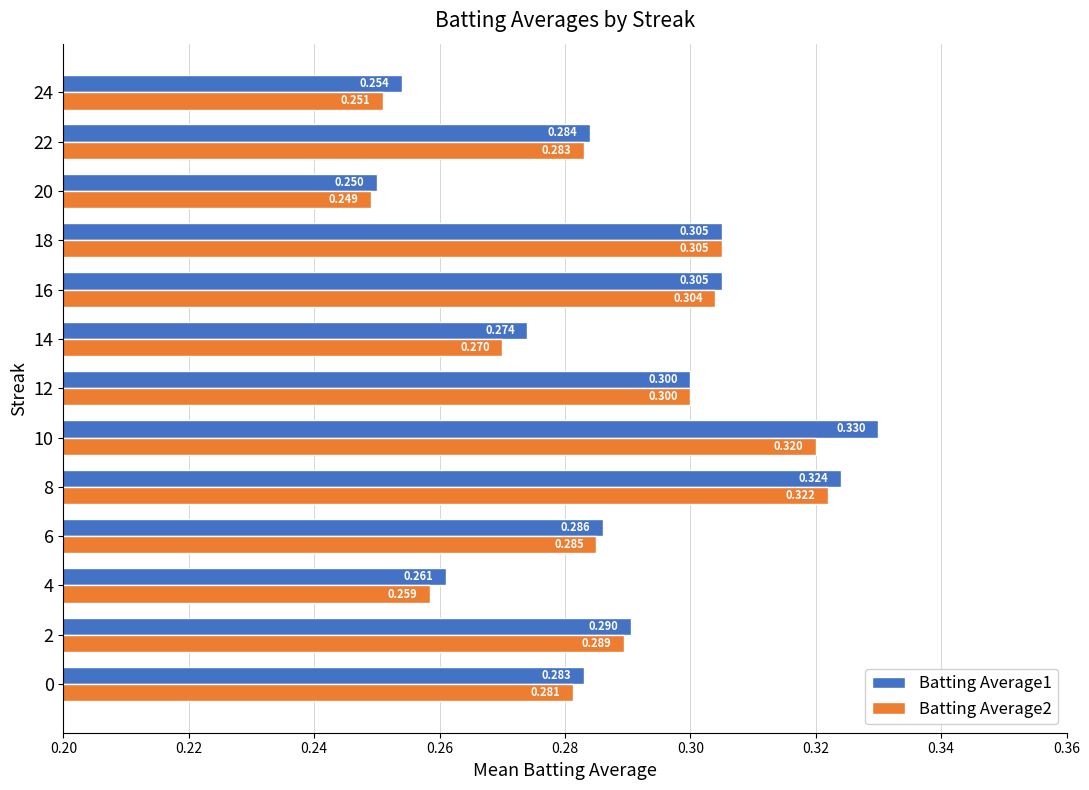

What are all the series names shown in the legend?

Batting Average1, Batting Average2